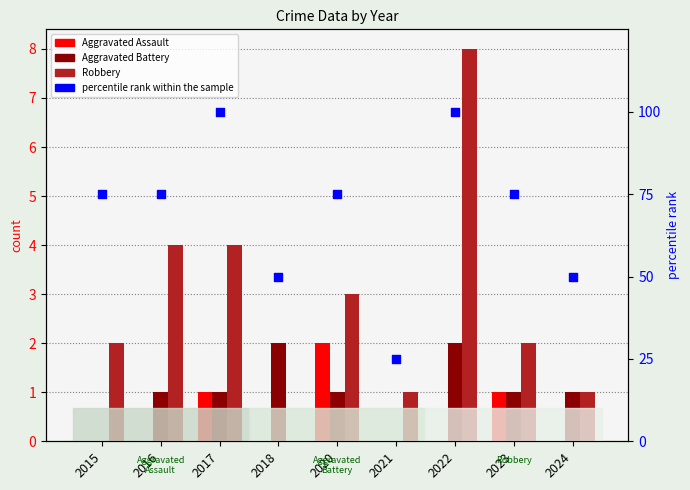

Which series contains the highest Y value?

percentile rank within the sample